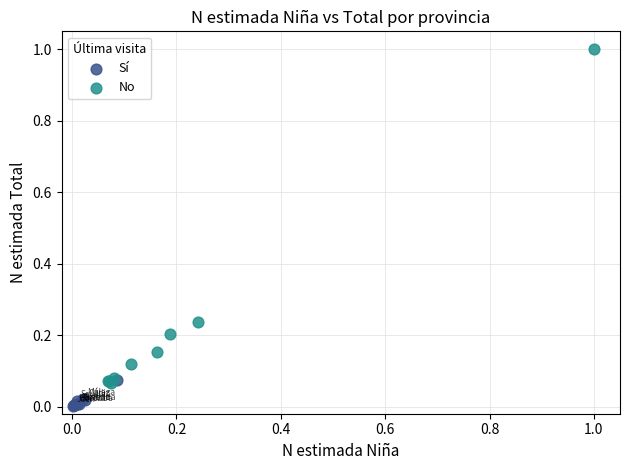

What are all the series names shown in the legend?

Sí, No